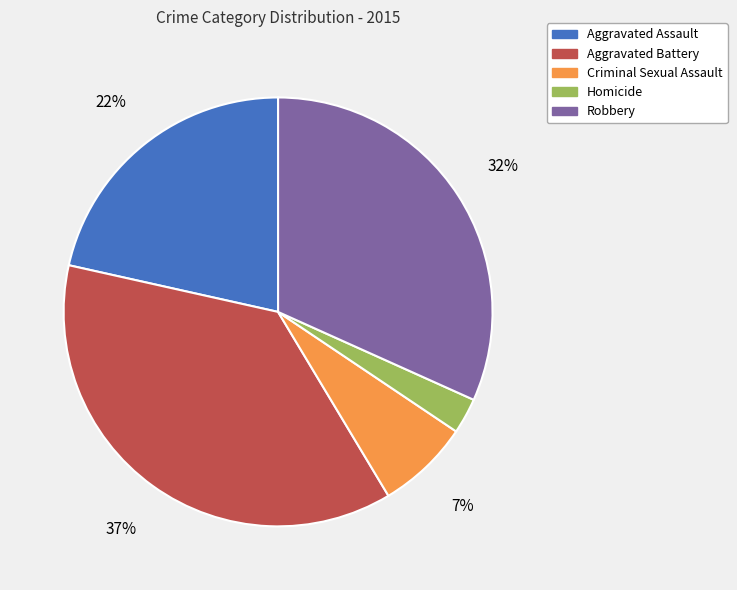

Count the number of slices in the pie.

5